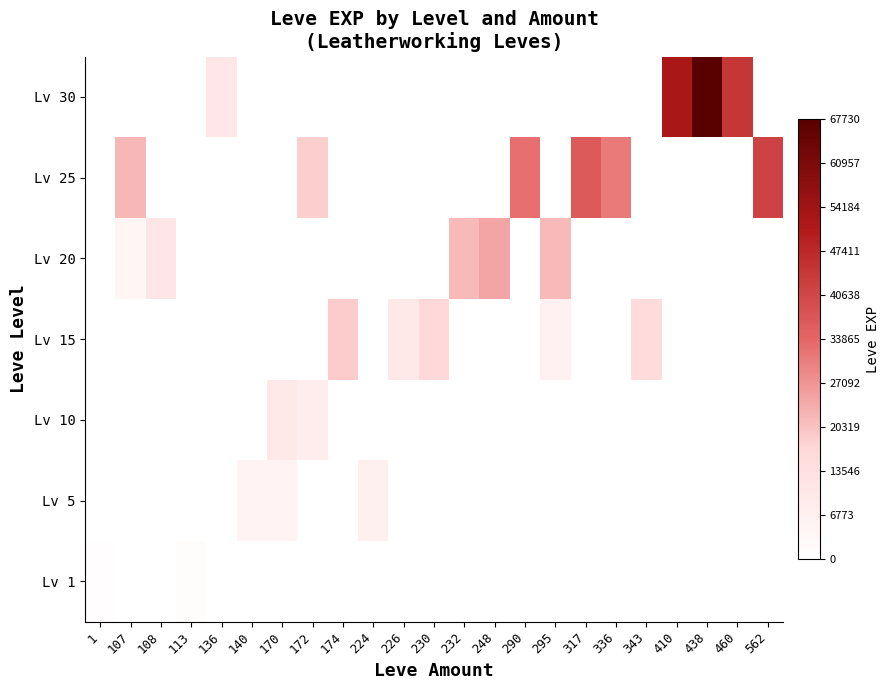

Reading left to right, what are all the values shown in this chart?

Lv 1: 1=900	107=0	108=0	113=1160	136=0	140=0	170=0	172=0	174=0	224=0	226=0	230=0	232=0	248=0	290=0	295=0	317=0	336=0	343=0	410=0	438=0	460=0	562=0
Lv 5: 1=0	107=0	108=0	113=0	136=0	140=5220	170=5220	172=0	174=0	224=6840	226=0	230=0	232=0	248=0	290=0	295=0	317=0	336=0	343=0	410=0	438=0	460=0	562=0
Lv 10: 1=0	107=0	108=0	113=0	136=0	140=0	170=9990	172=8430	174=0	224=0	226=0	230=0	232=0	248=0	290=0	295=0	317=0	336=0	343=0	410=0	438=0	460=0	562=0
Lv 15: 1=0	107=0	108=0	113=0	136=0	140=0	170=0	172=0	174=18910	224=0	226=10100	230=16920	232=0	248=0	290=0	295=6110	317=0	336=0	343=15980	410=0	438=0	460=0	562=0
Lv 20: 1=0	107=4440	108=10970	113=0	136=0	140=0	170=0	172=0	174=0	224=0	226=0	230=0	232=21600	248=24710	290=0	295=21600	317=0	336=0	343=0	410=0	438=0	460=0	562=0
Lv 25: 1=0	107=21830	108=0	113=0	136=0	140=0	170=0	172=18490	174=0	224=0	226=0	230=0	232=0	248=0	290=32460	295=0	317=36390	336=30820	343=0	410=0	438=0	460=0	562=41630
Lv 30: 1=0	107=0	108=0	113=0	136=10740	140=0	170=0	172=0	174=0	224=0	226=0	230=0	232=0	248=0	290=0	295=0	317=0	336=0	343=0	410=52220	438=67730	460=44230	562=0